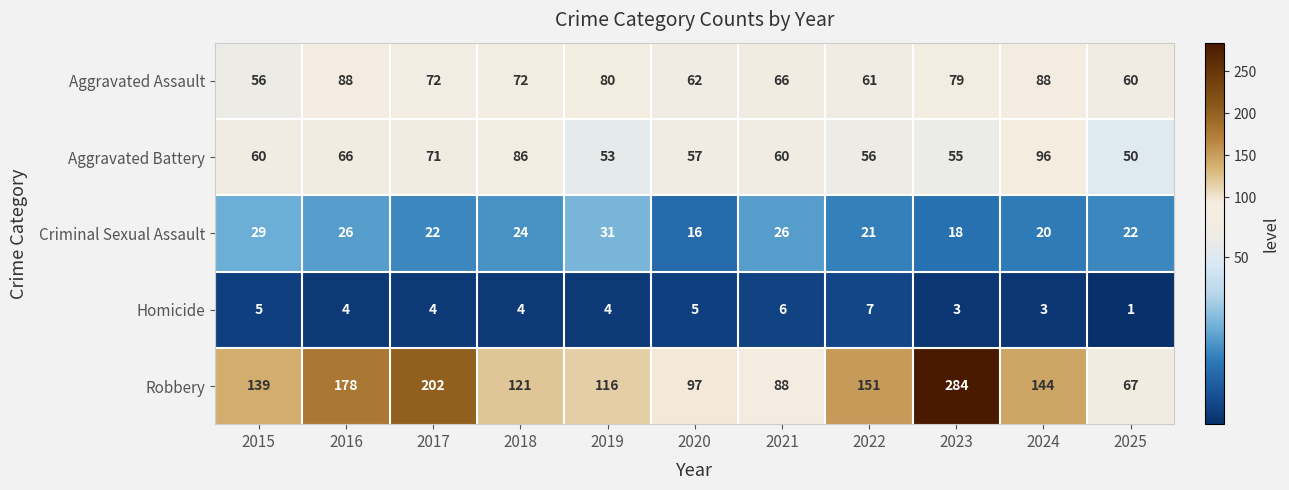

At which label is Robbery closest to 175?

2016